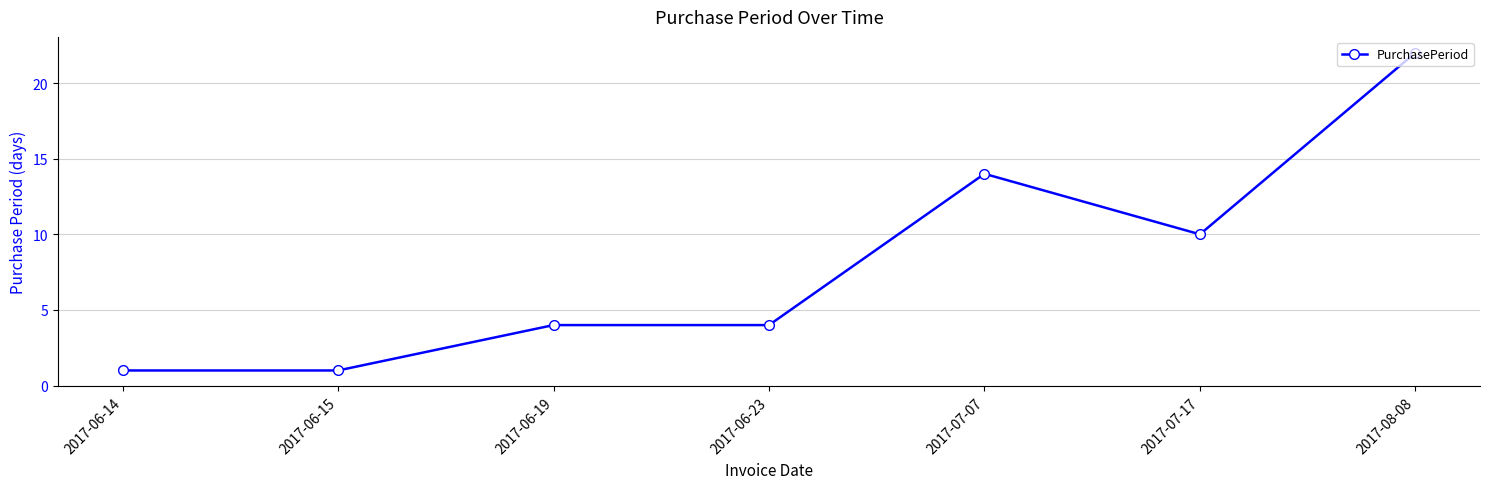

Which has a higher value, 2017-06-19 or 2017-07-07?

2017-07-07